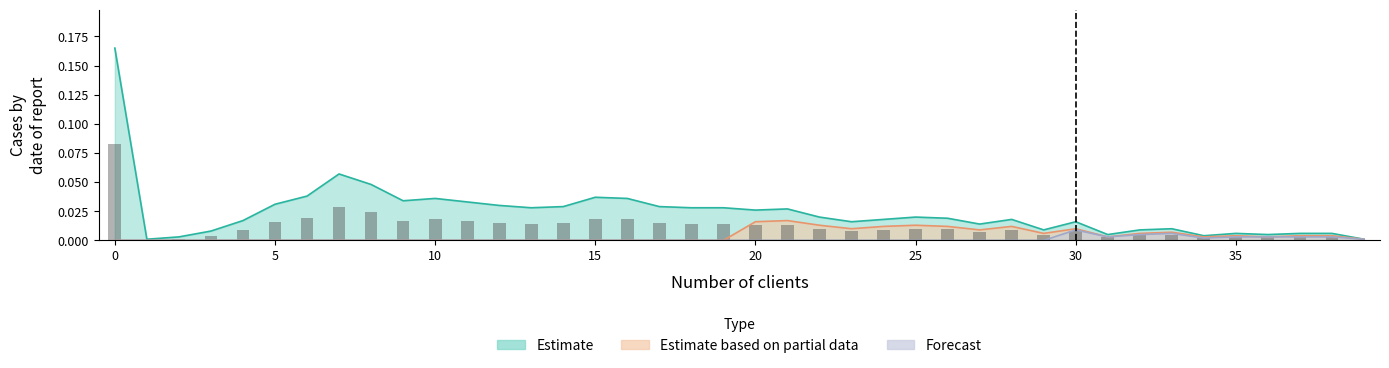

True or false: Estimate has a value of 0.0 at 15.

True